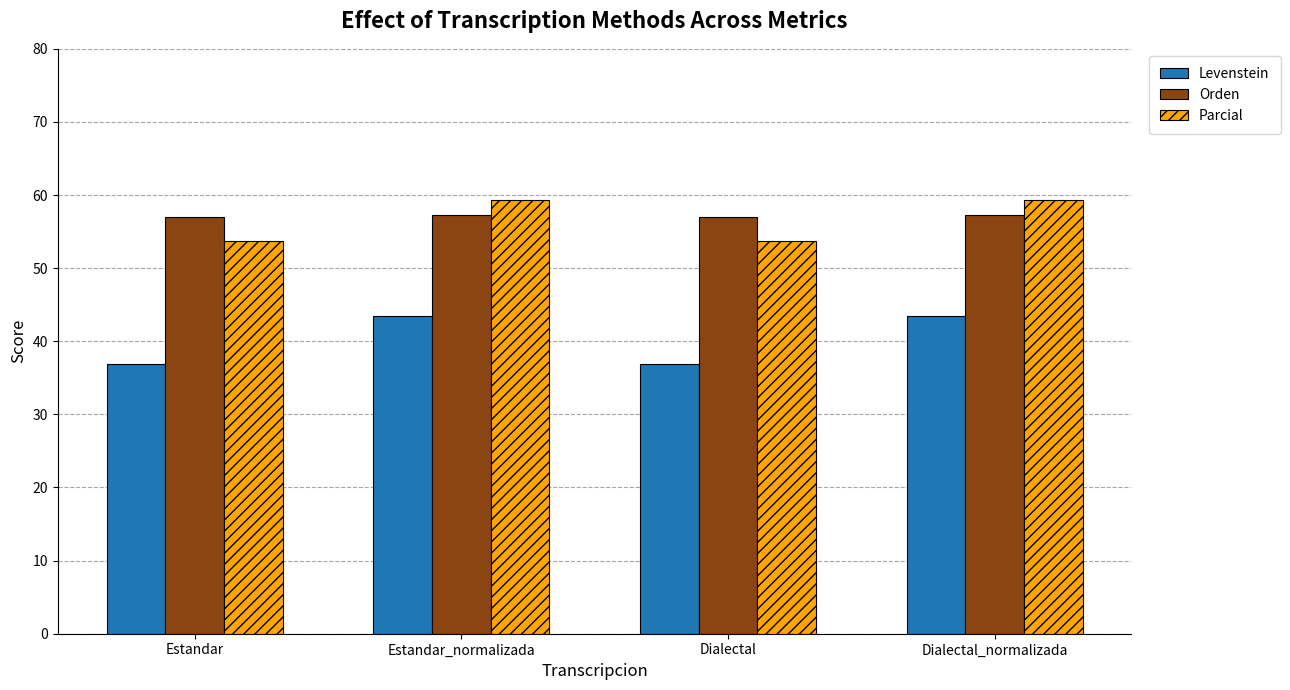

What is the minimum value for Parcial?

53.7